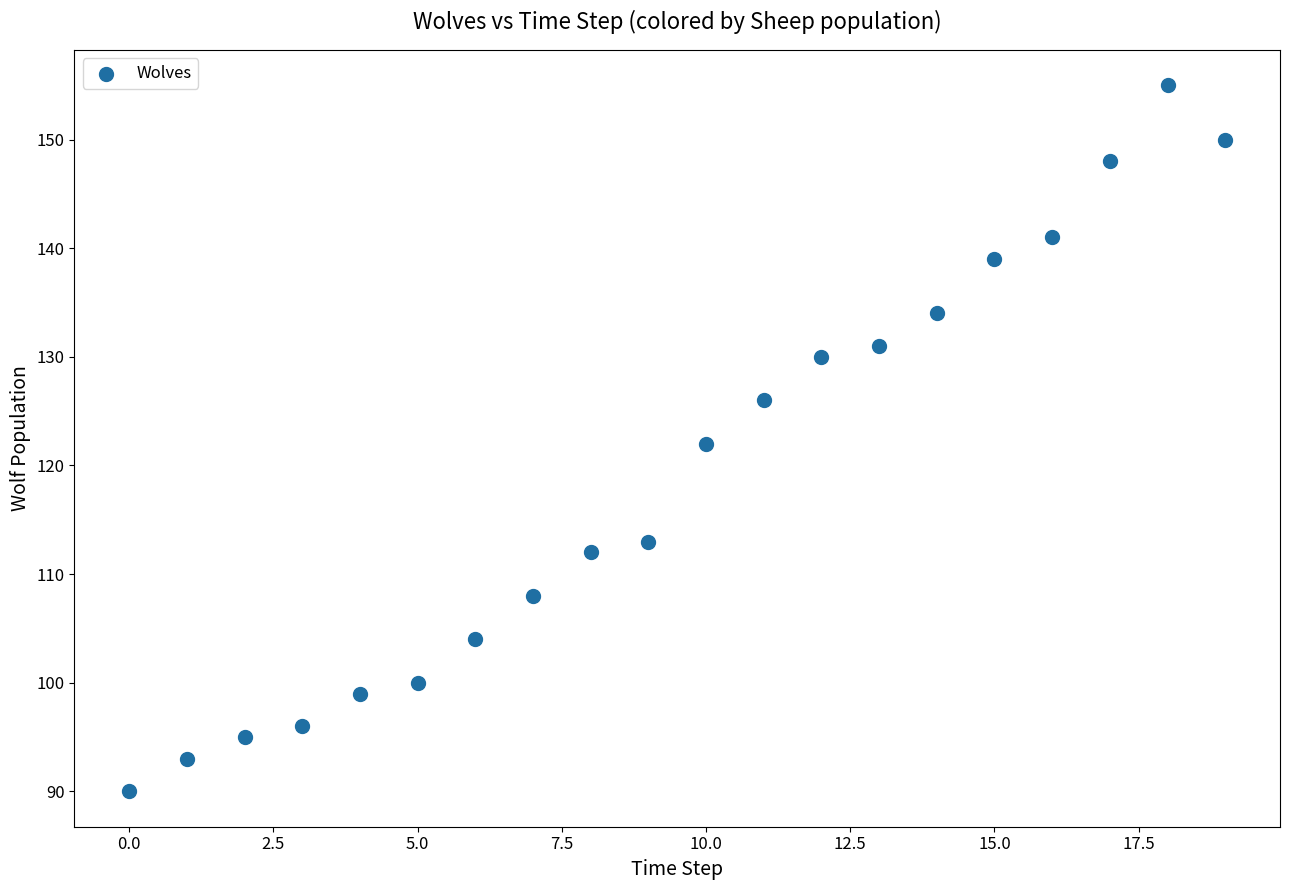

What is the range of Y values (max minus min)?

65